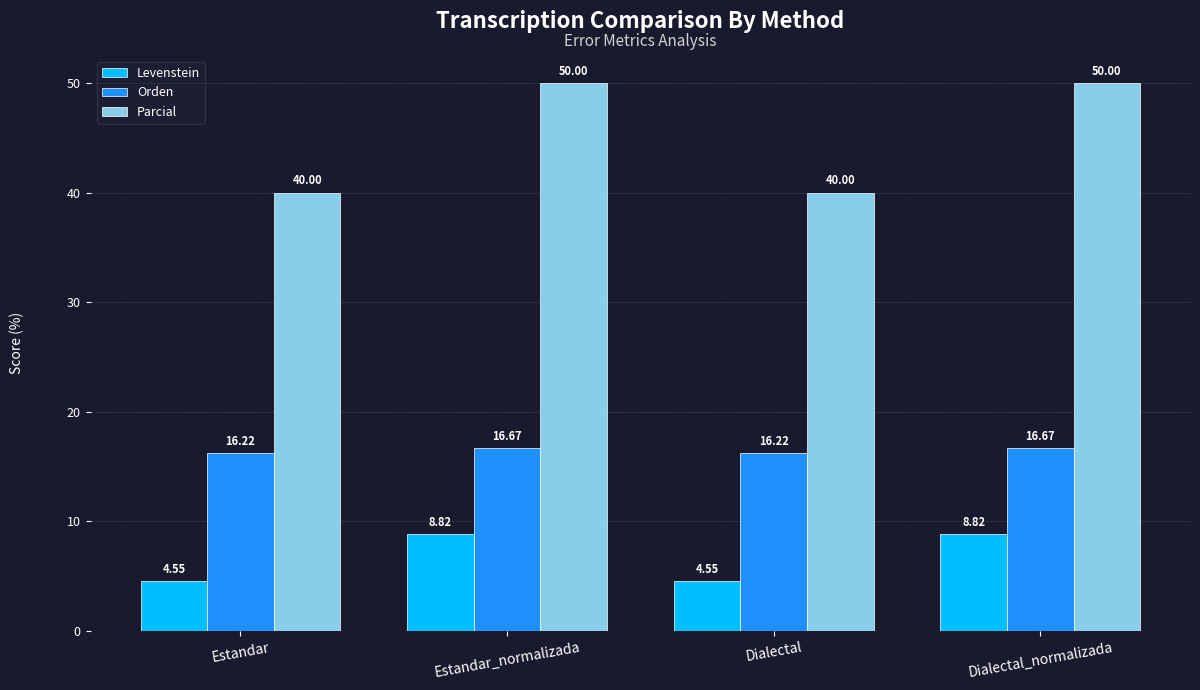

Is it true that Levenstein equals 1.3 at Estandar?

False